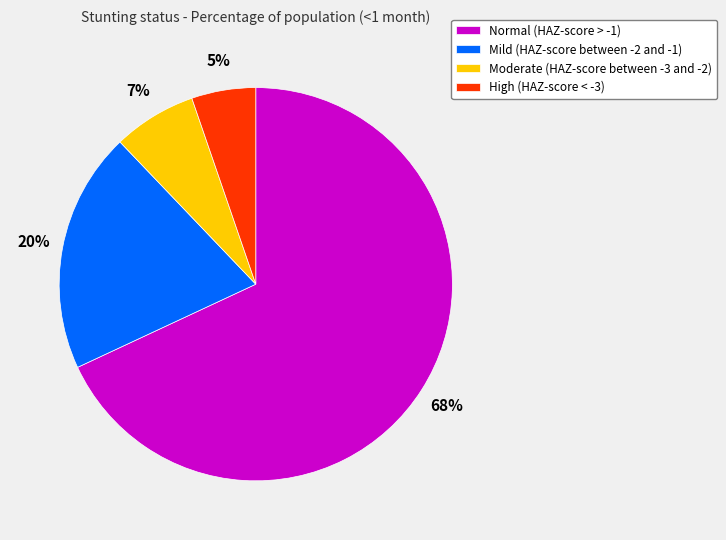

Does Normal (HAZ-score > -1) account for over 50% of the chart?

Yes